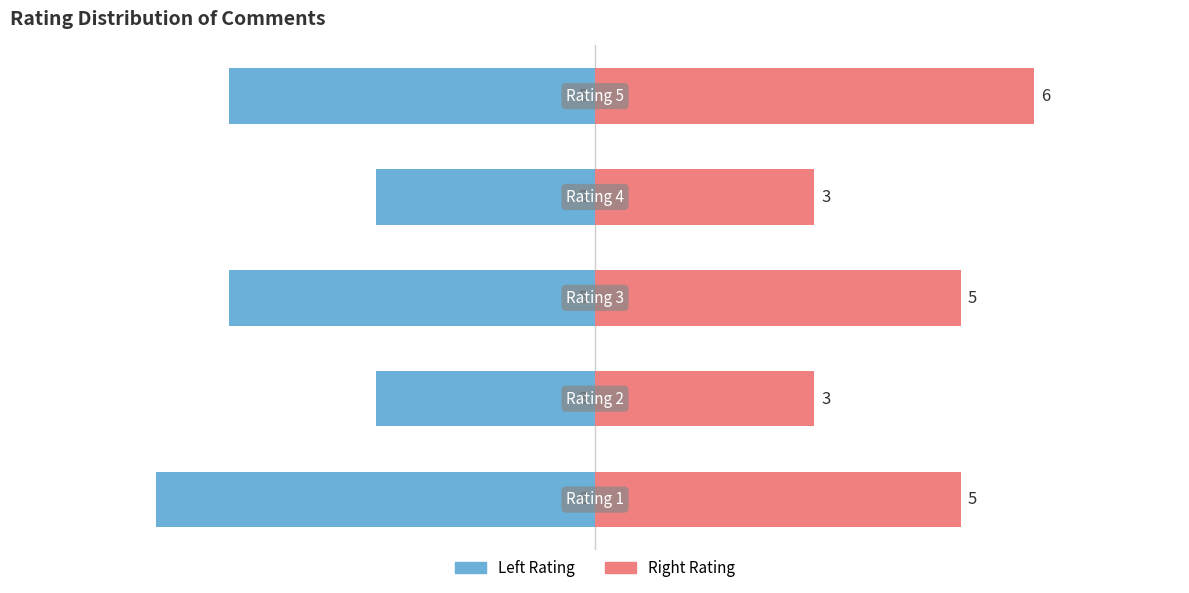

True or false: Count (Right) has a value of 3 at 0.

False